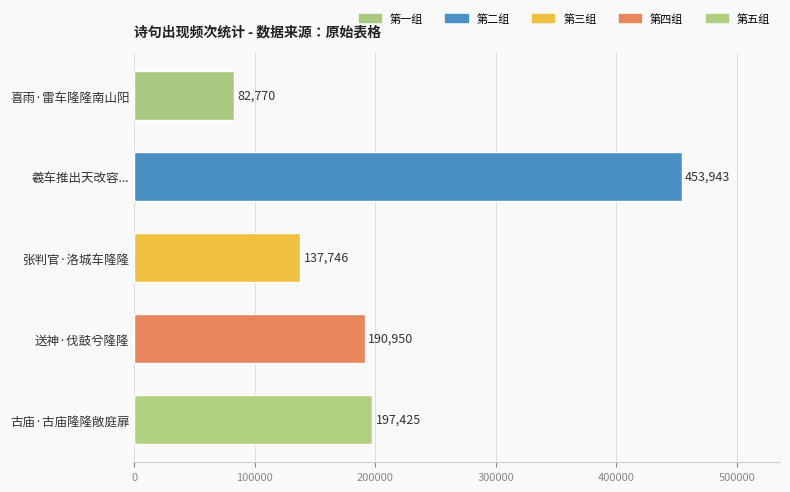

How many categories are shown in the chart?

5